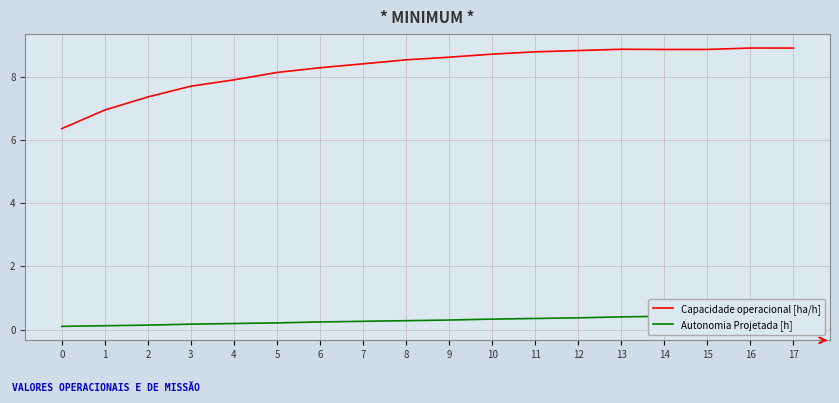

True or false: Autonomia Projetada [h] has a value of 0.6 at 10.

False